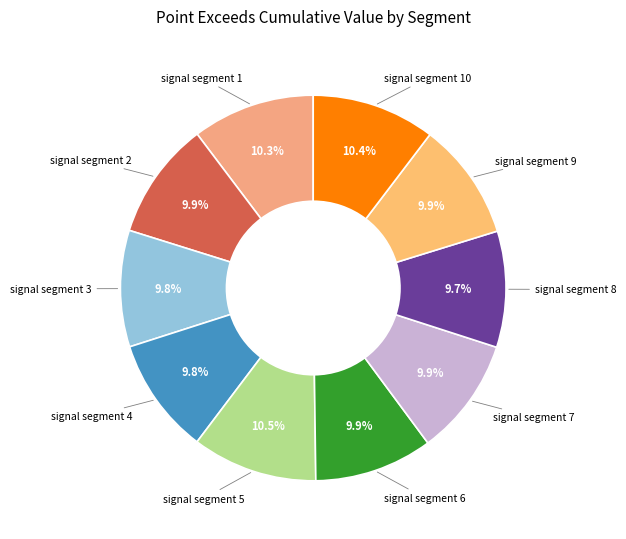

How many segments does this pie chart have?

10